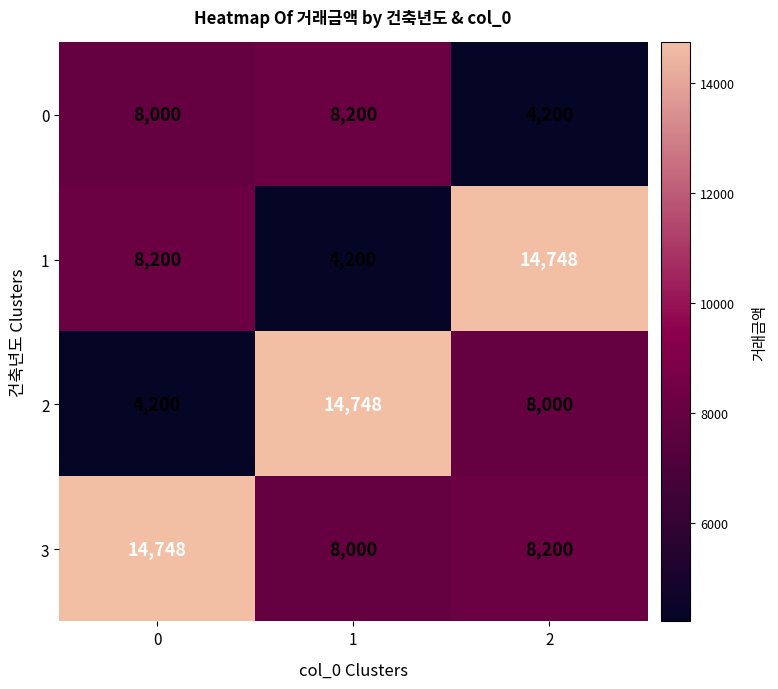

Reading left to right, list all the values displayed in this chart.

0: 8000	8200	4200
1: 8200	4200	14748
2: 4200	14748	8000
3: 14748	8000	8200